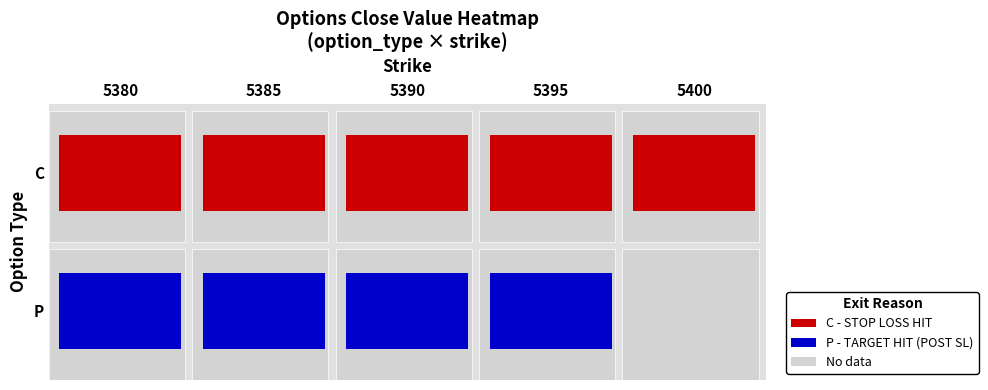

What is the average value of the C series?

15.1